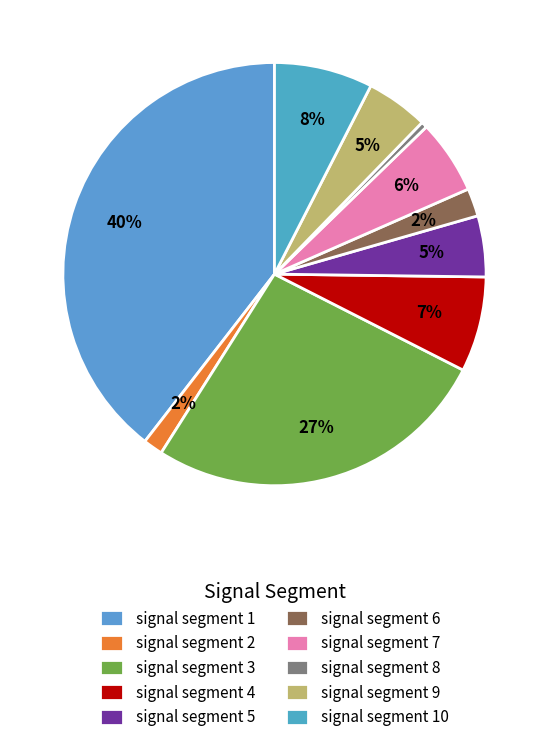

Between signal segment 4 and signal segment 5, which is larger?

signal segment 4